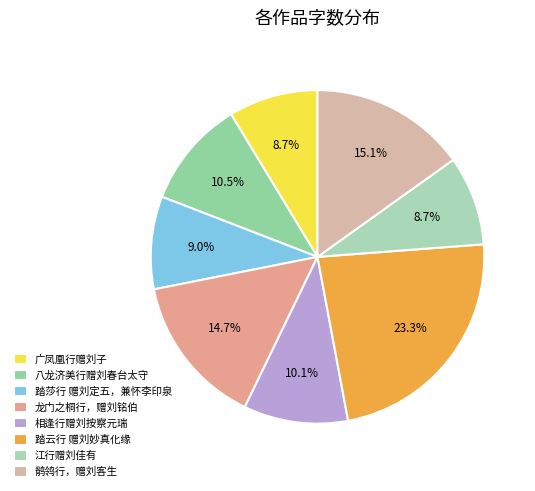

Count the number of slices in the pie.

8